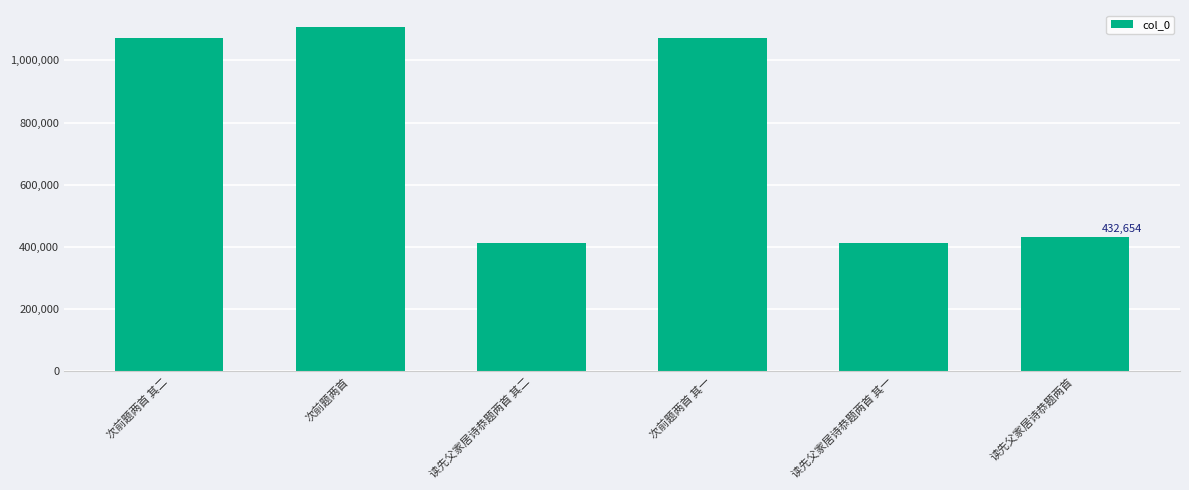

What is the ratio of the value at 次前题两首 其二 to the value at 读先父家居诗恭题两首 其二?

2.6